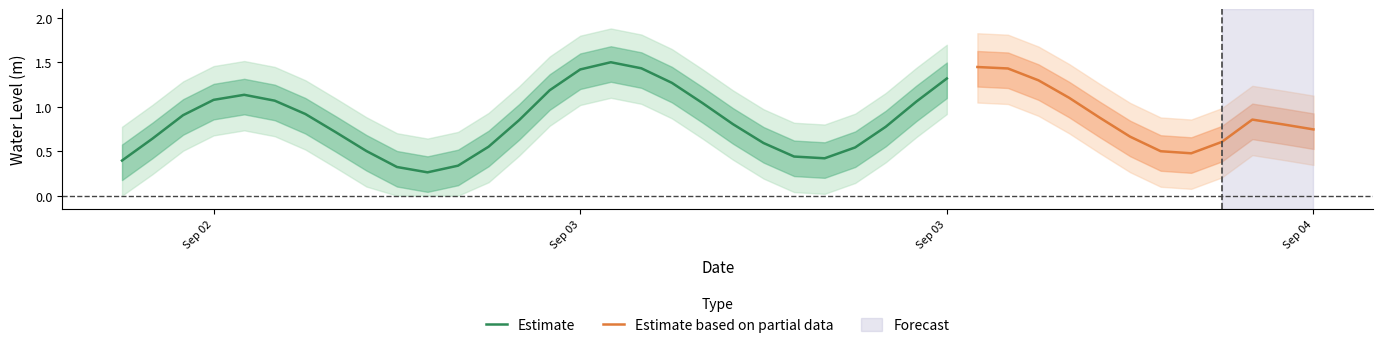

How many points are higher than both their immediate neighbors (excluding endpoints)?

3